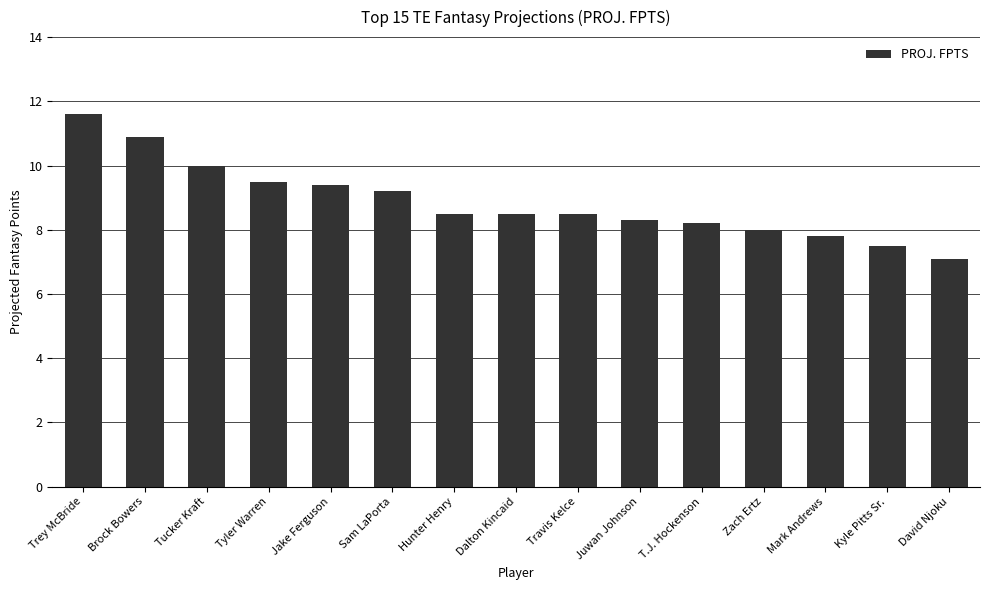

Between Juwan Johnson and Trey McBride, which is larger?

Trey McBride